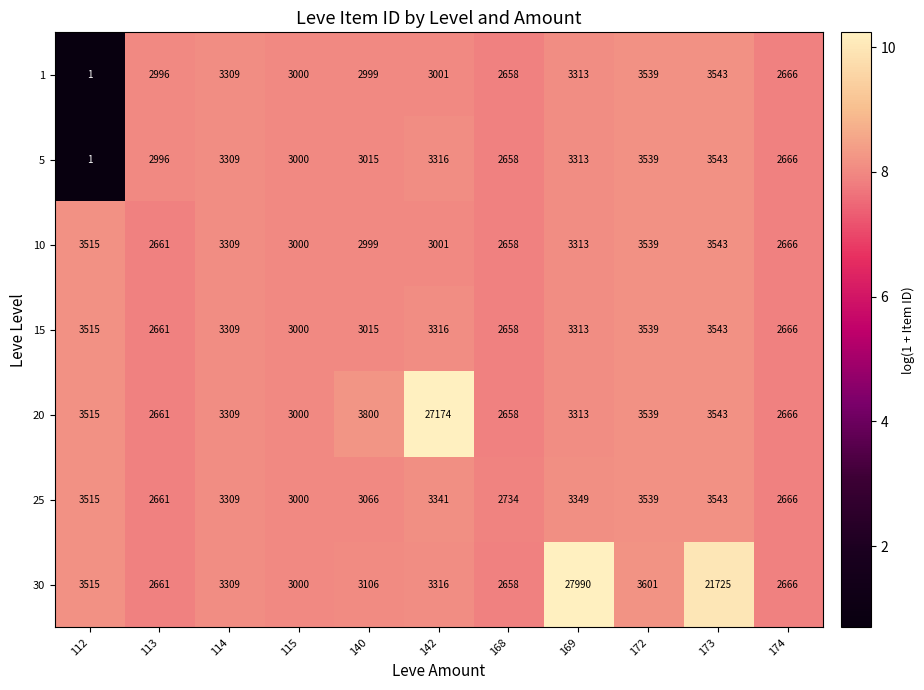

Rank the categories by 20 value from lowest to highest.

168, 113, 174, 115, 114, 169, 112, 172, 173, 140, 142